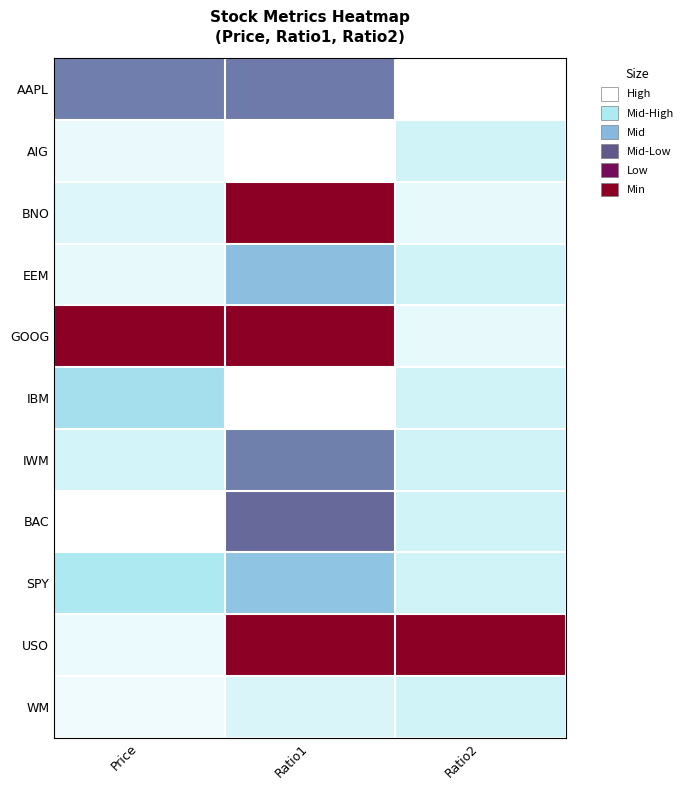

What is the spread (max minus min) of values at Price?

1.0